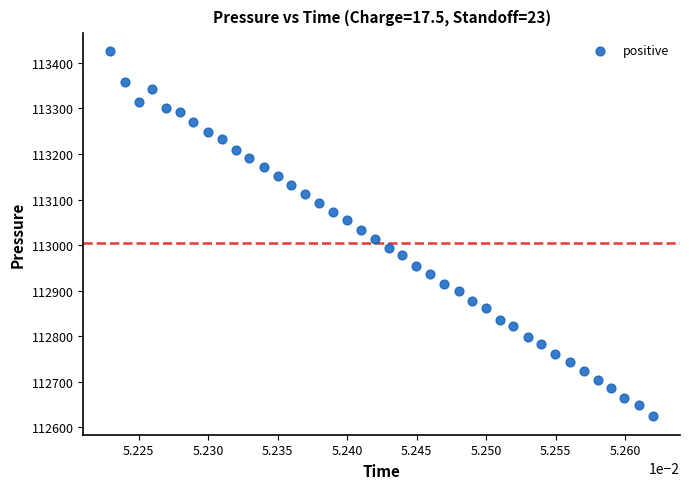

What is the range of Y values (max minus min)?

801.2